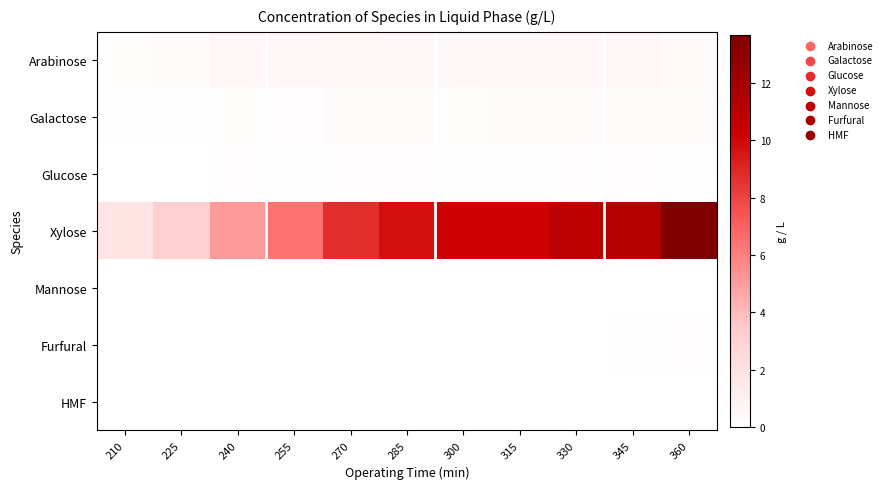

Reading left to right, transcribe all the data shown in this chart.

Arabinose: 210=0.2	225=0.3	240=0.5	255=0.5	270=0.6	285=0.6	300=0.5	315=0.5	330=0.5	345=0.5	360=0.4
Galactose: 210=0.1	225=0.1	240=0.2	255=0.2	270=0.2	285=0.2	300=0.2	315=0.2	330=0.3	345=0.3	360=0.2
Glucose: 210=0.0	225=0.0	240=0.1	255=0.1	270=0.1	285=0.1	300=0.1	315=0.1	330=0.1	345=0.1	360=0.1
Xylose: 210=1.8	225=3.2	240=5.1	255=6.5	270=8.7	285=9.8	300=10.1	315=10.1	330=11.0	345=11.3	360=13.7
Mannose: 210=0.0	225=0.0	240=0.0	255=0.0	270=0.0	285=0.0	300=0.0	315=0.0	330=0.0	345=0.0	360=0.0
Furfural: 210=0.0	225=0.0	240=0.0	255=0.0	270=0.0	285=0.0	300=0.0	315=0.0	330=0.0	345=0.1	360=0.1
HMF: 210=0.0	225=0.0	240=0.0	255=0.0	270=0.0	285=0.0	300=0.0	315=0.0	330=0.0	345=0.0	360=0.0